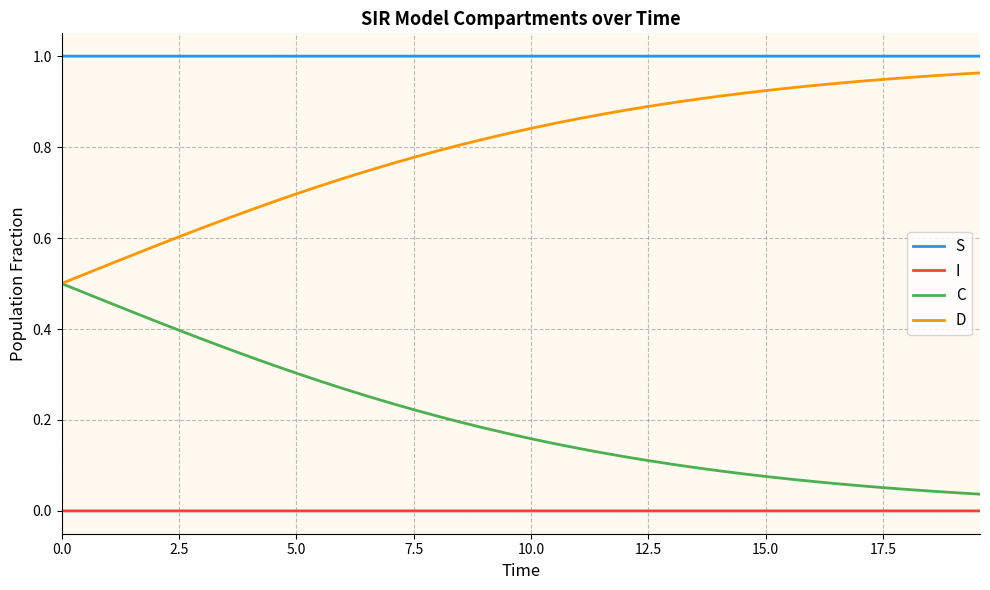

Is this an area chart (filled region under the line)?

No